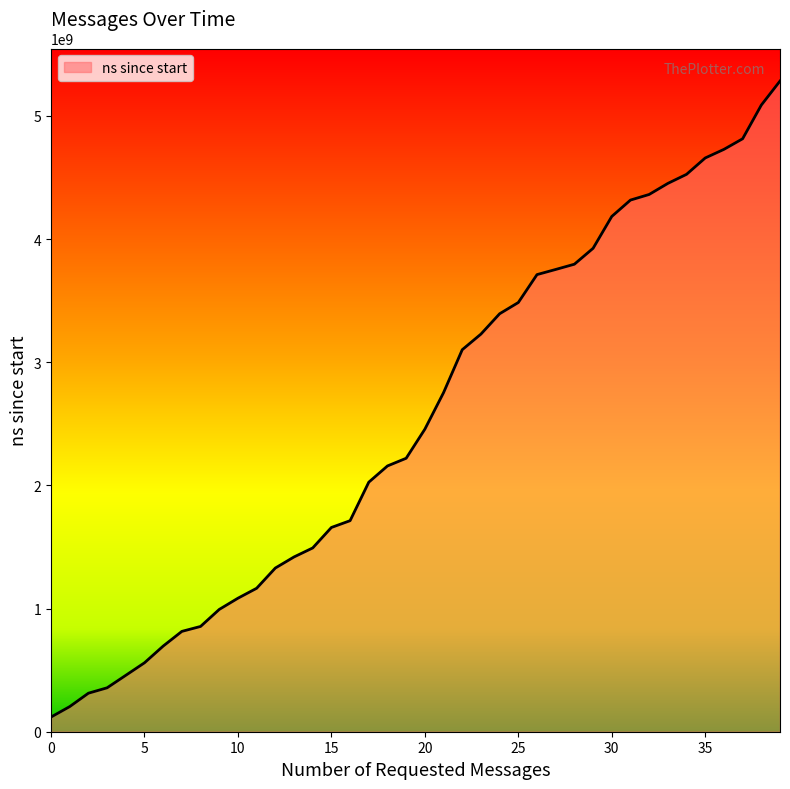

Reading left to right, transcribe all the data shown in this chart.

119233600	204008200	312796200	356595000	458007000	559679600	695358500	814731300	854869300	992988500	1084112000	1164773500	1329062400	1419097700	1492178500	1658457700	1713606800	2026261100	2158052900	2220473200	2456598700	2753304200	3101752400	3228629300	3393734300	3485109900	3711700700	3753419400	3796065000	3925085800	4183829600	4316781900	4362346600	4452138400	4525777800	4658694800	4728505600	4814541200	5087900600	5283370200